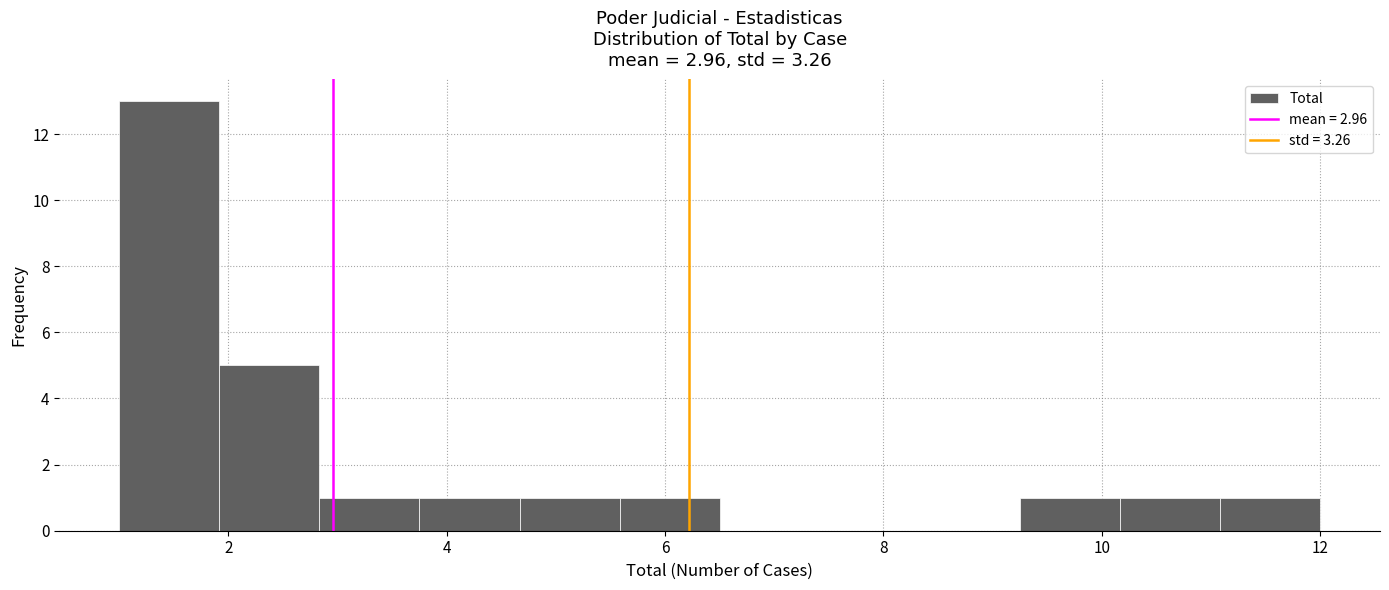

Reading left to right, transcribe this chart: for each bar, give the range it covers on the x-axis and its height. Neither the bar edges nor the heights are printed on the chart, so give them approximately, as read against the axes.

1.0 to 2.0: 13
2.0 to 2.8: 5
2.8 to 3.8: 1
3.8 to 4.6: 1
4.6 to 5.6: 1
5.6 to 6.6: 1
6.6 to 7.4: 0
7.4 to 8.4: 0
8.4 to 9.2: 0
9.2 to 10.2: 1
10.2 to 11.0: 1
11.0 to 12.0: 1